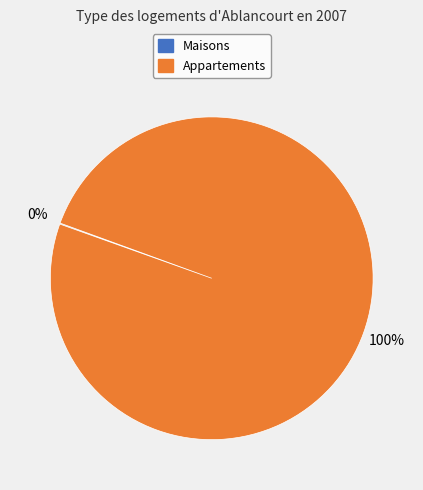

To the nearest percent, what is the difference between the largest and smallest slice percentages?

100%